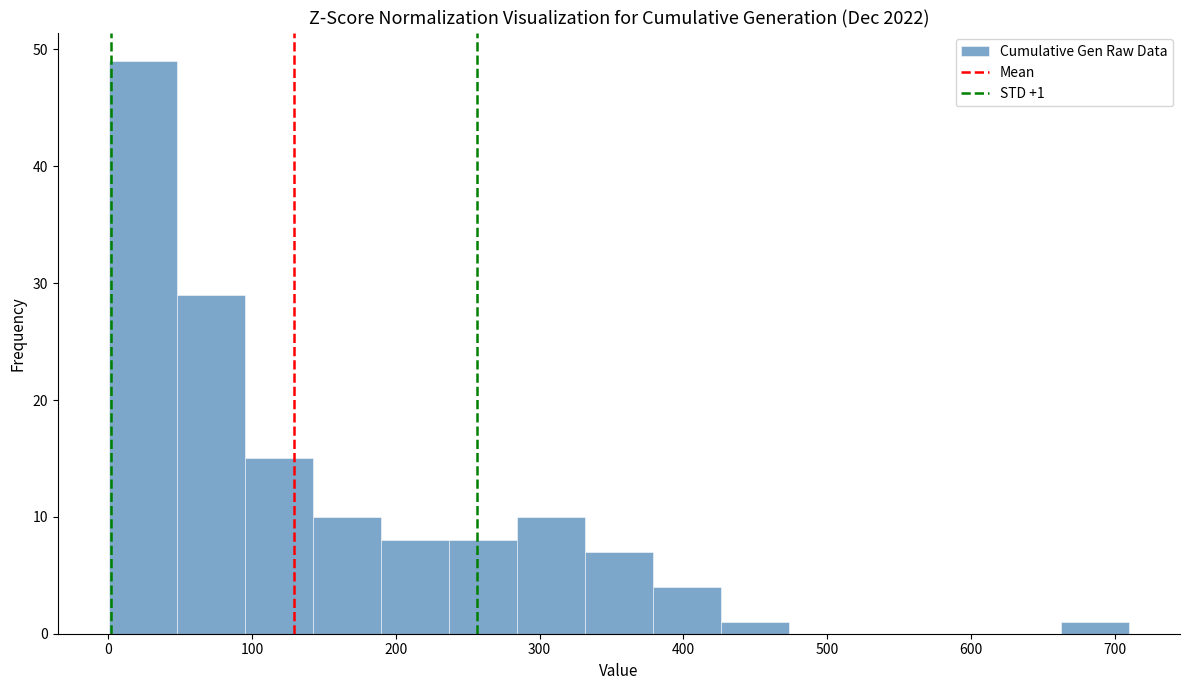

Over which range of the x-axis is the bar tallest?

0 to 50